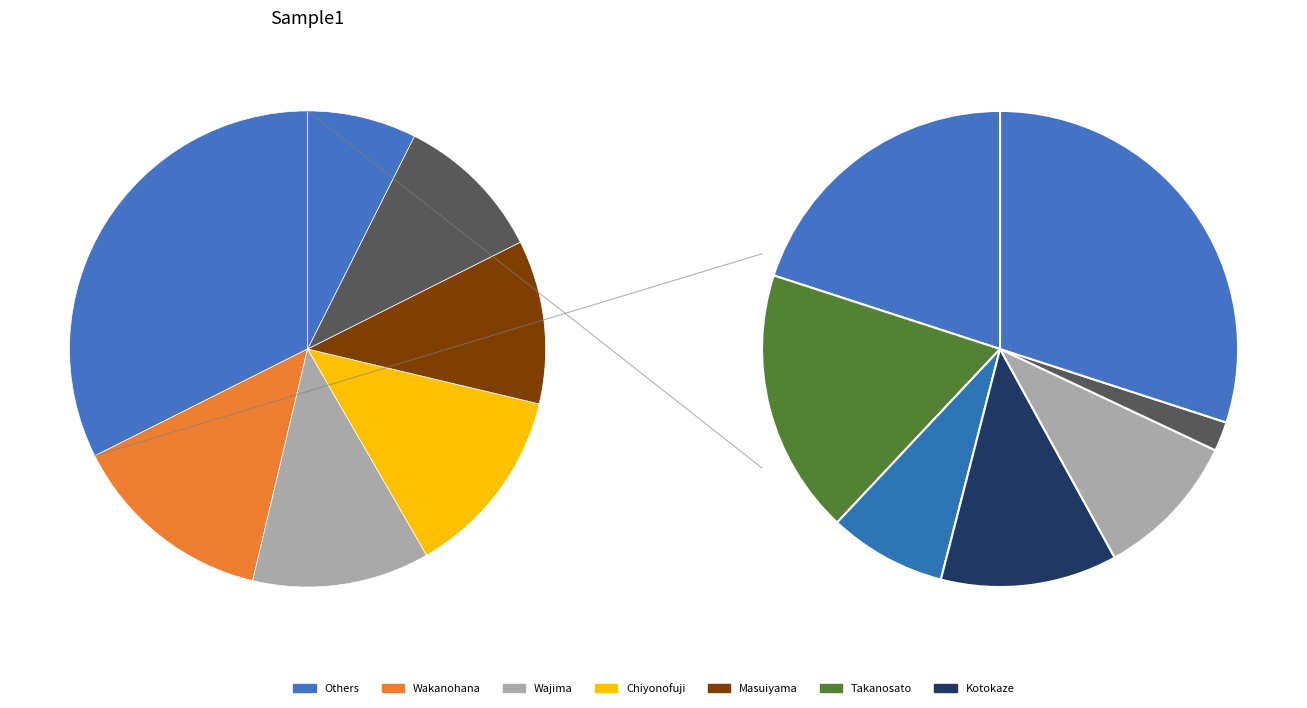

What is the change in value from Wakanohana to Wajima?

-1